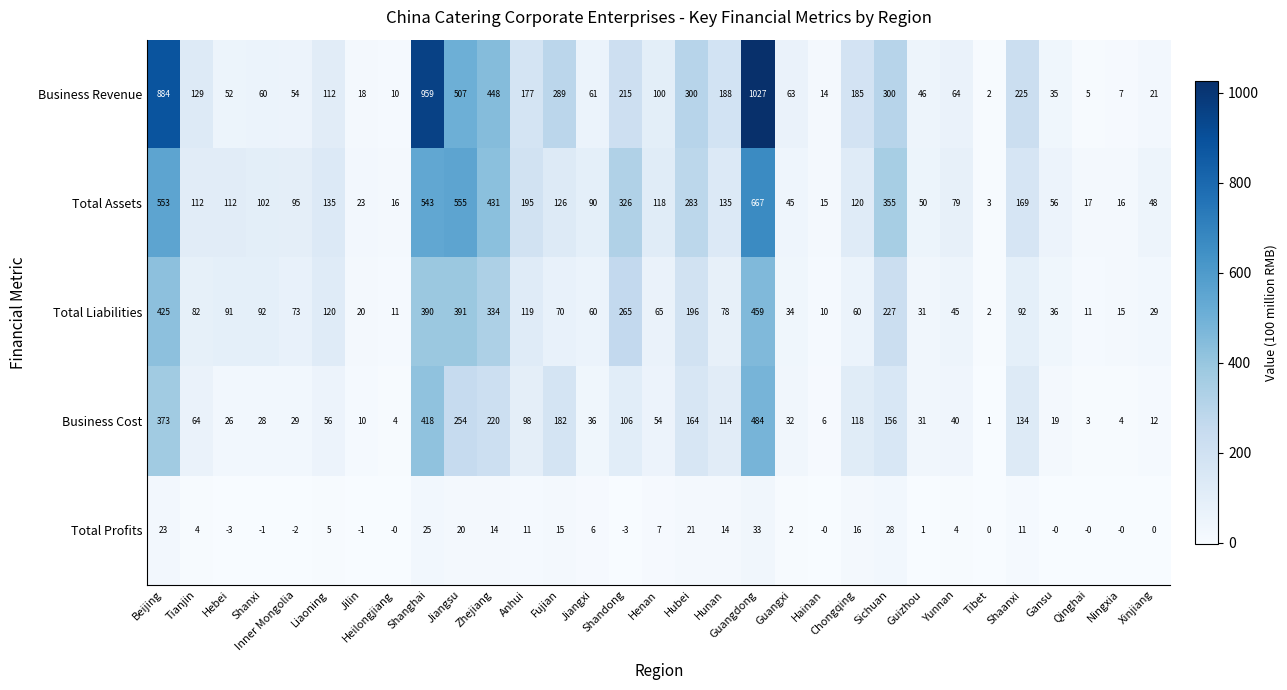

The value of Business Cost at Shanghai is 418. True or false?

True